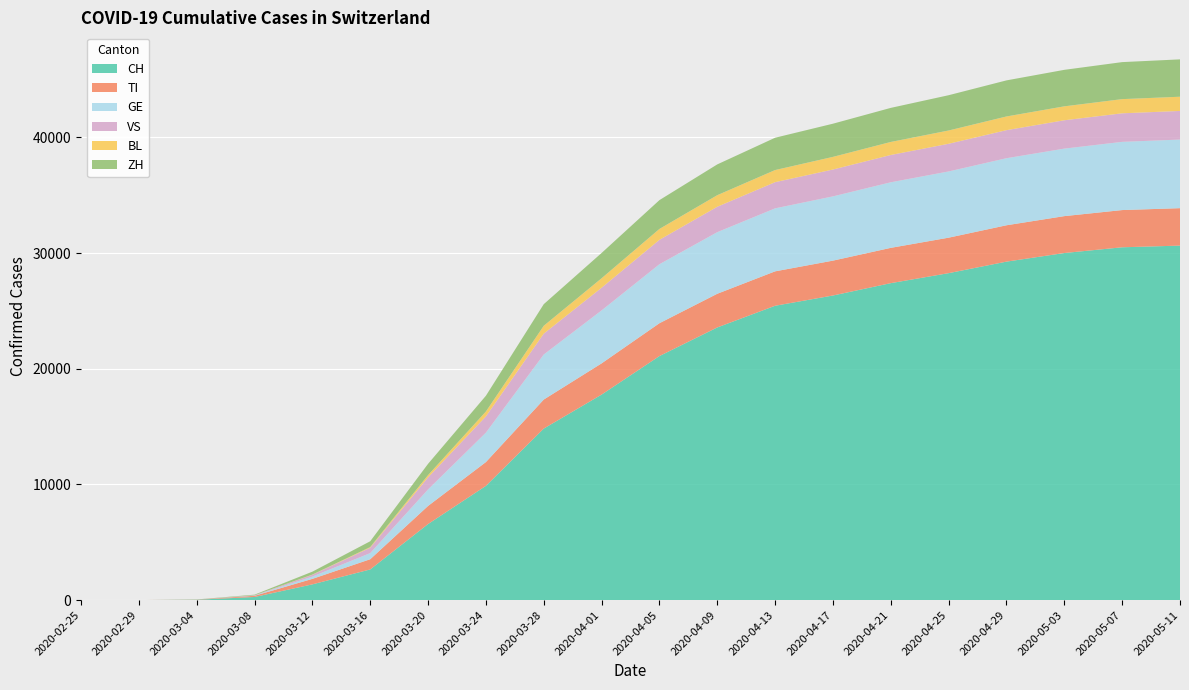

Is the value of GE at 2020-02-29 greater than the value of BL at 2020-04-13?

No